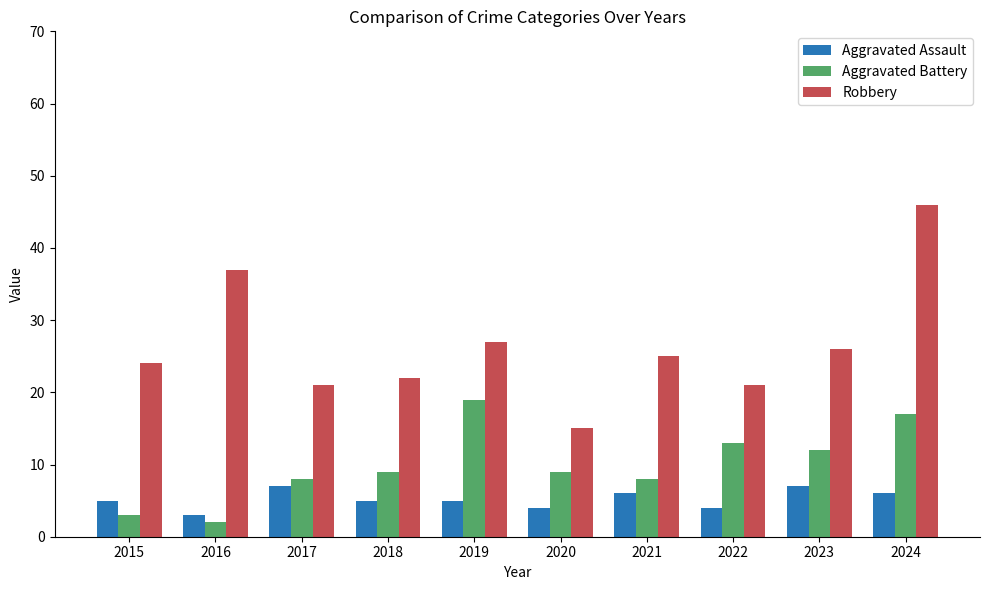

At which category is the sum across all series the highest?

2024